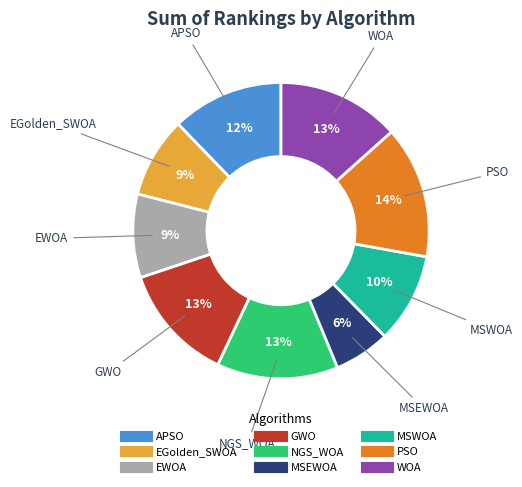

True or false: PSO accounts for 14% of the total.

True